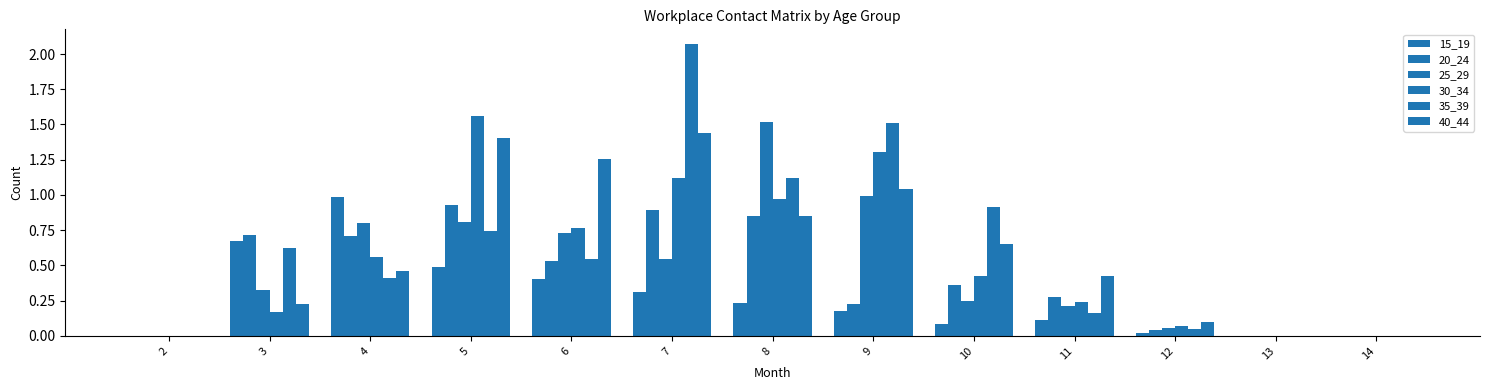

What is the approximate value of 30_34 at 9?

1.3